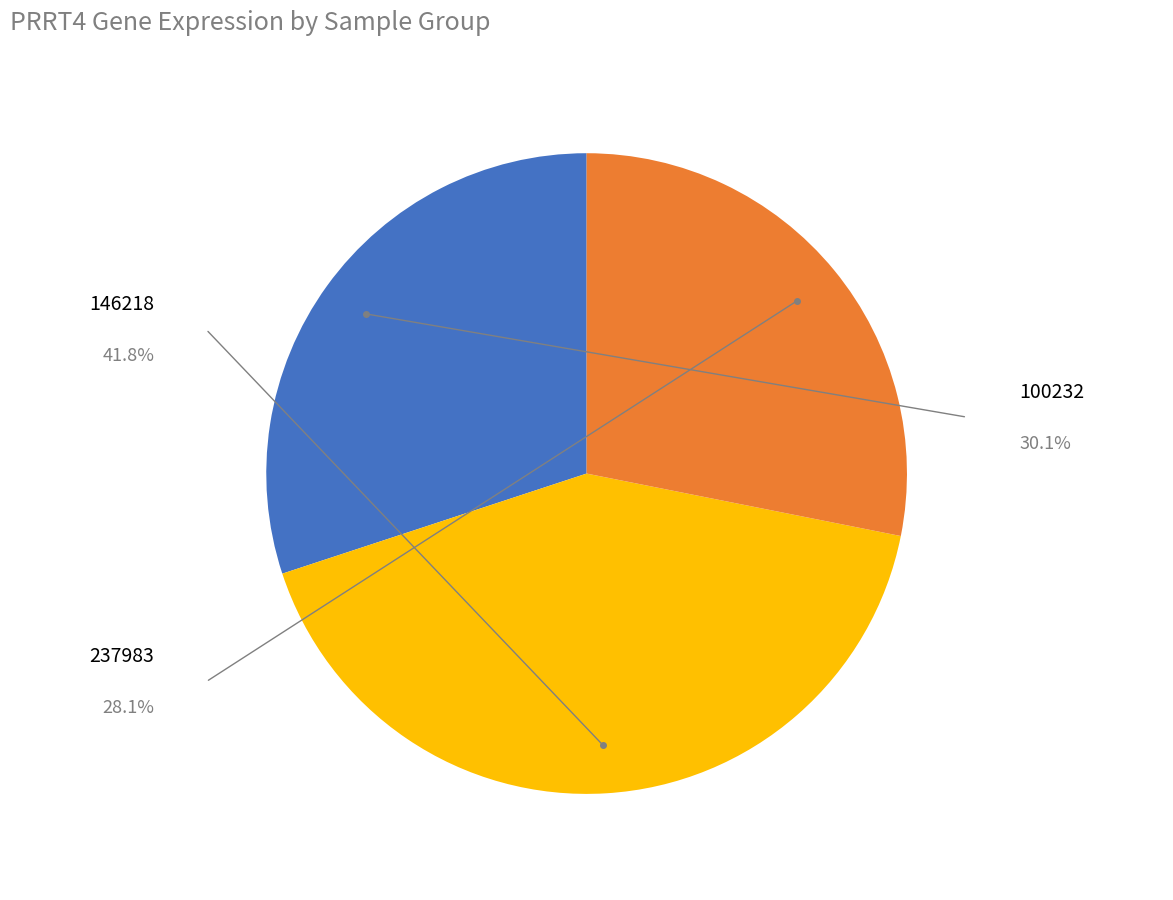

Is there any slice that represents more than half of the pie?

No